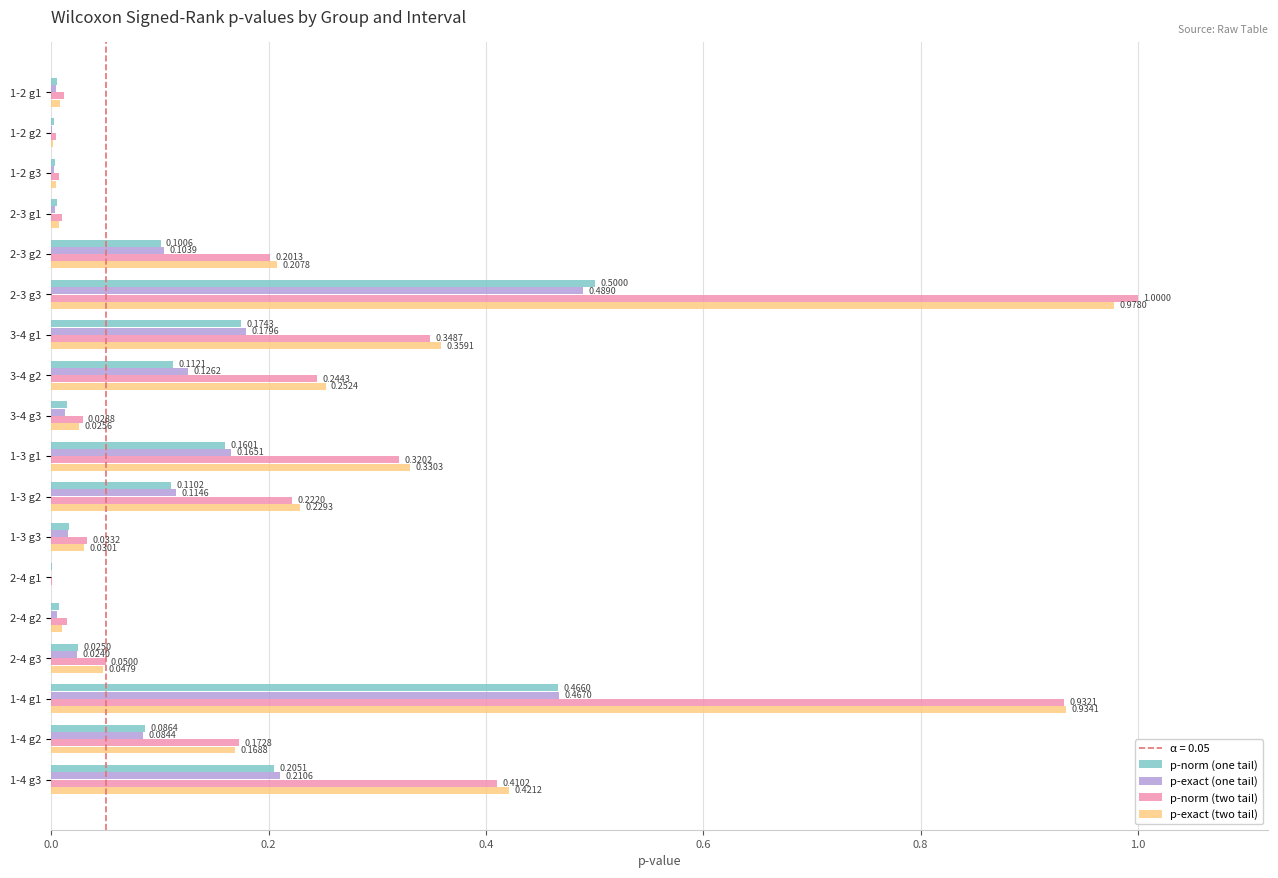

What is the sum of all p-exact (one tail) values?

2.0